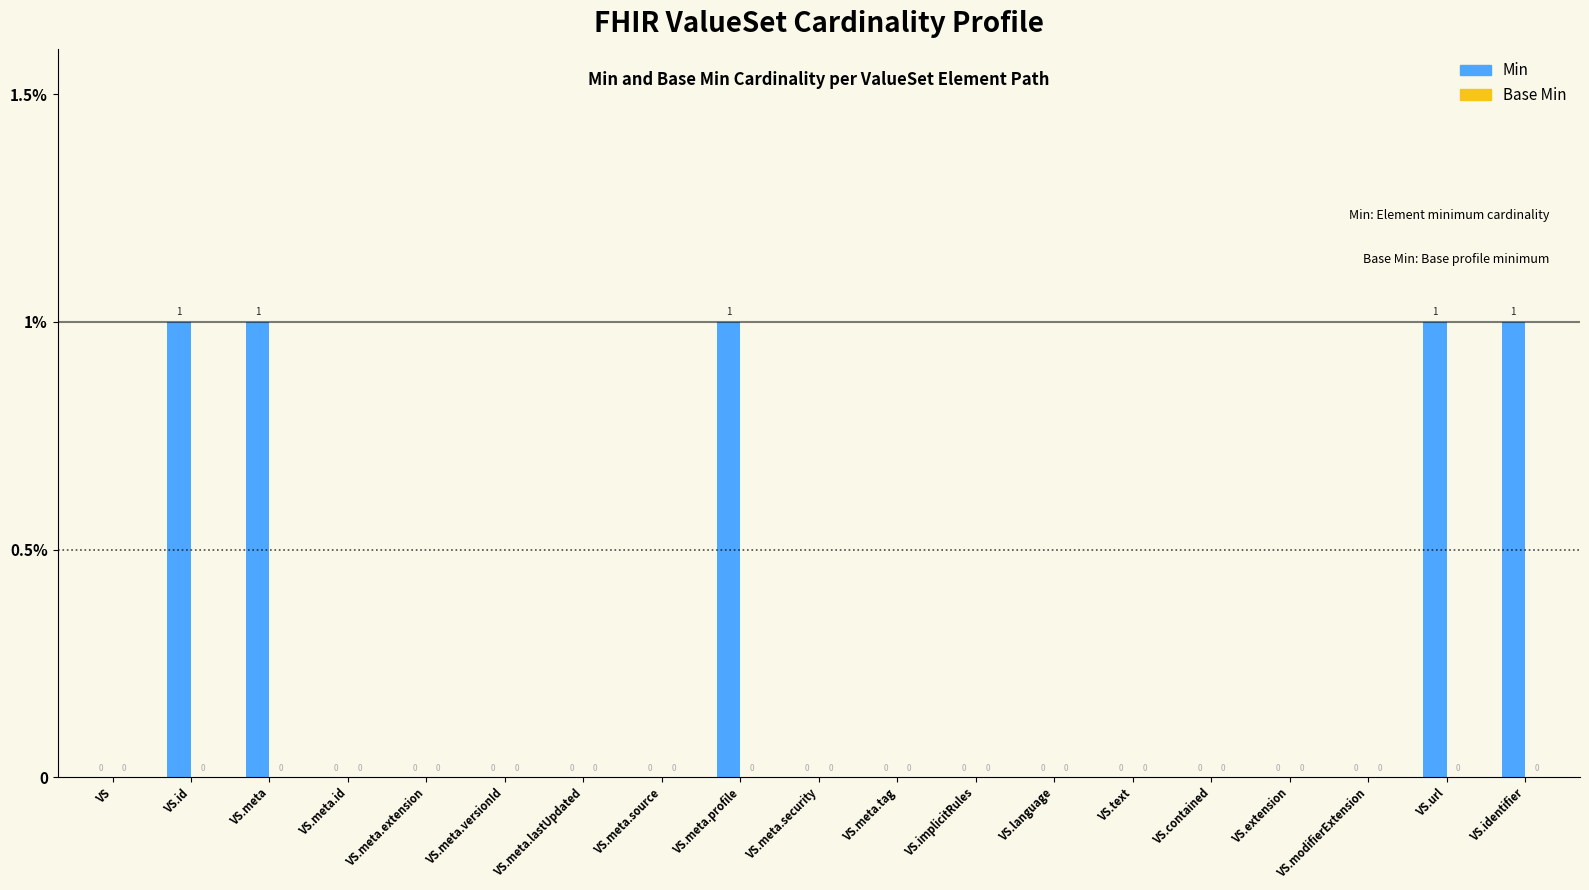

Which label corresponds to the smallest value in the chart?

VS